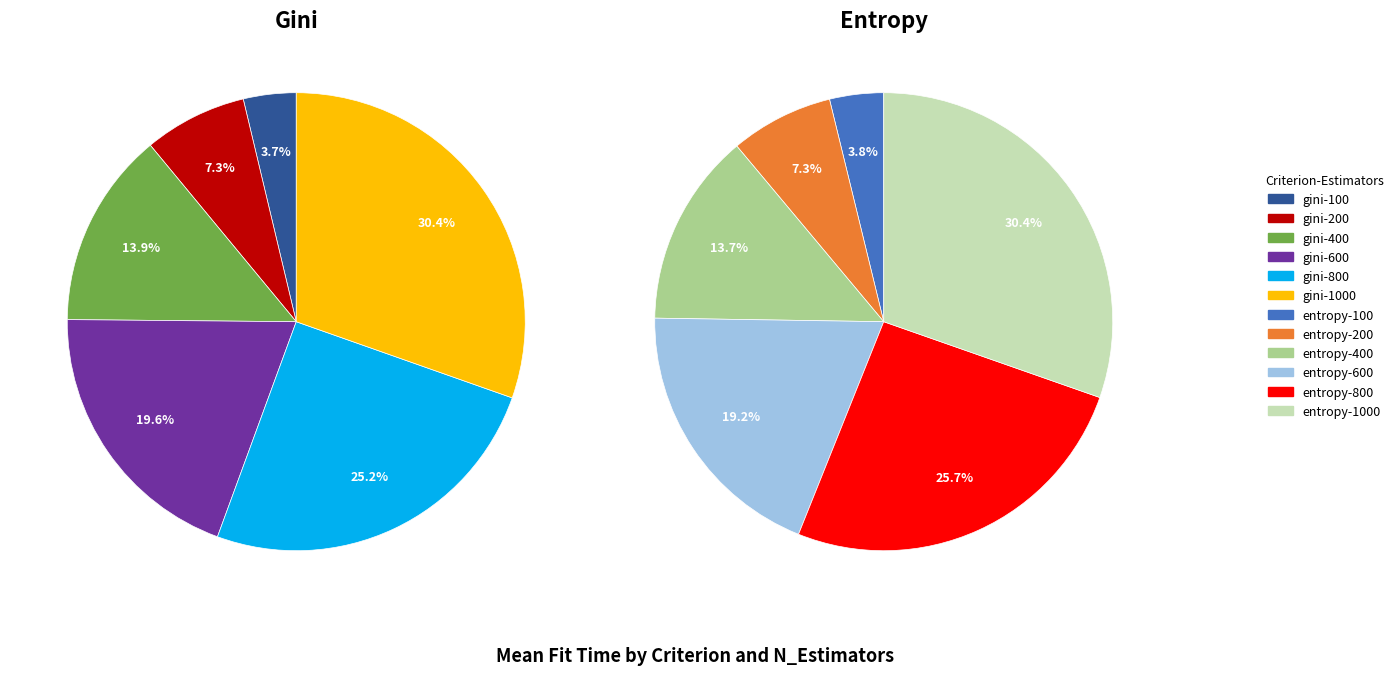

Which slice is the smallest?

gini-100